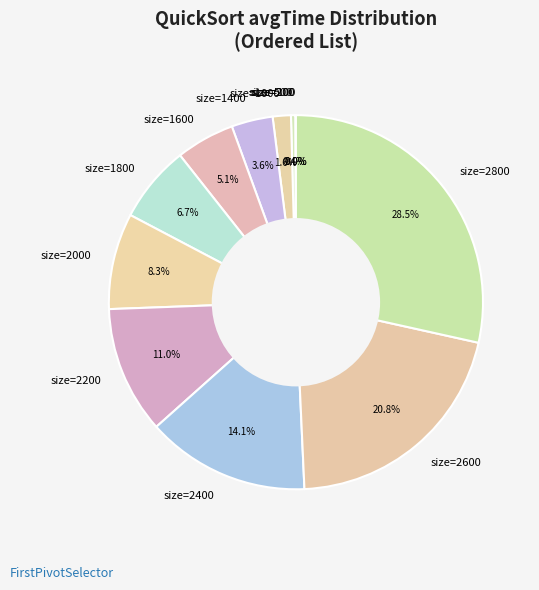

Does size=1600 account for over 50% of the chart?

No